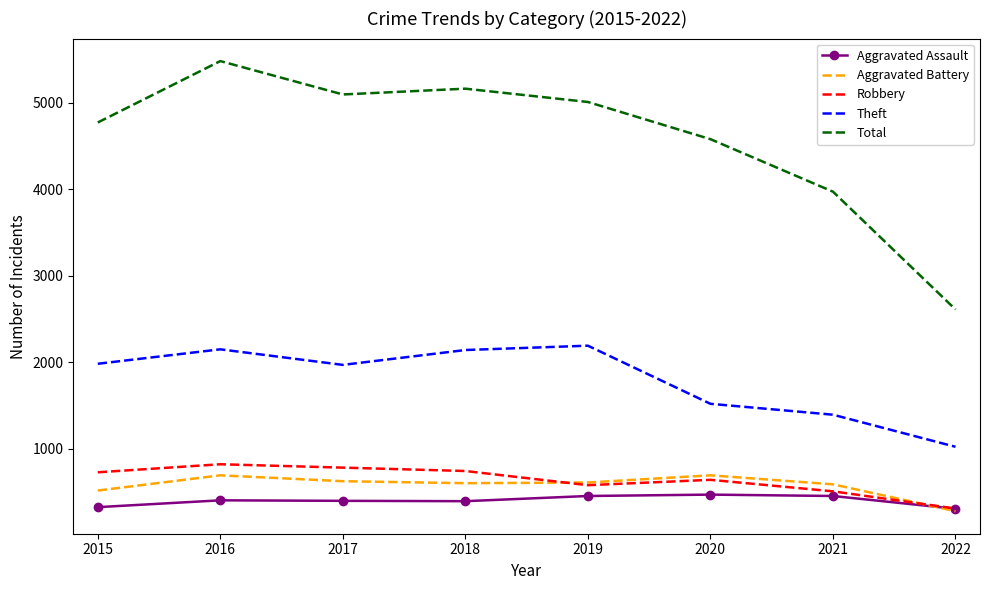

How many interior local valleys does the Theft series have?

1